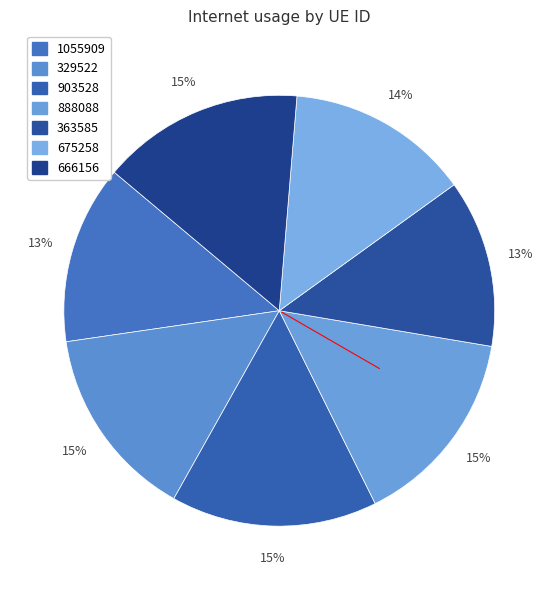

Does 329522 account for over 50% of the chart?

No